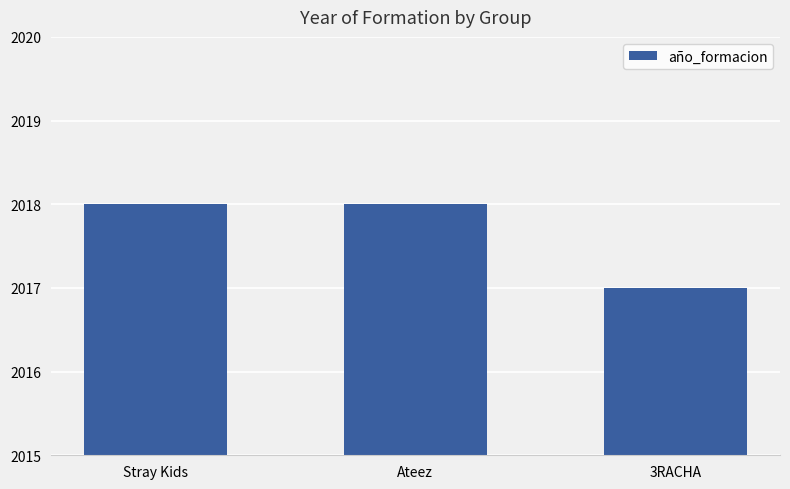

What is the change in value from Ateez to 3RACHA?

-1